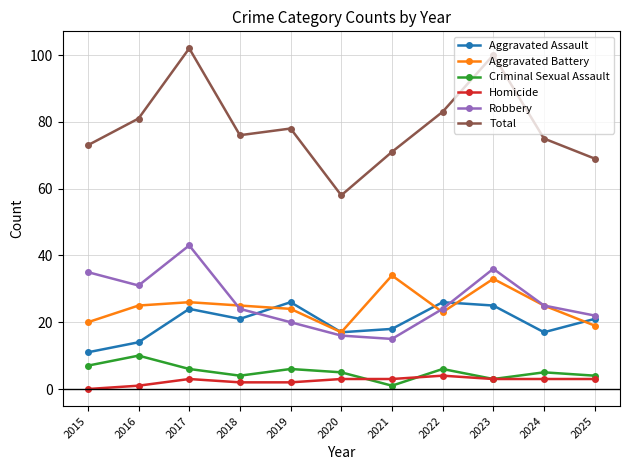

The value of Robbery at 2022 is 8. True or false?

False